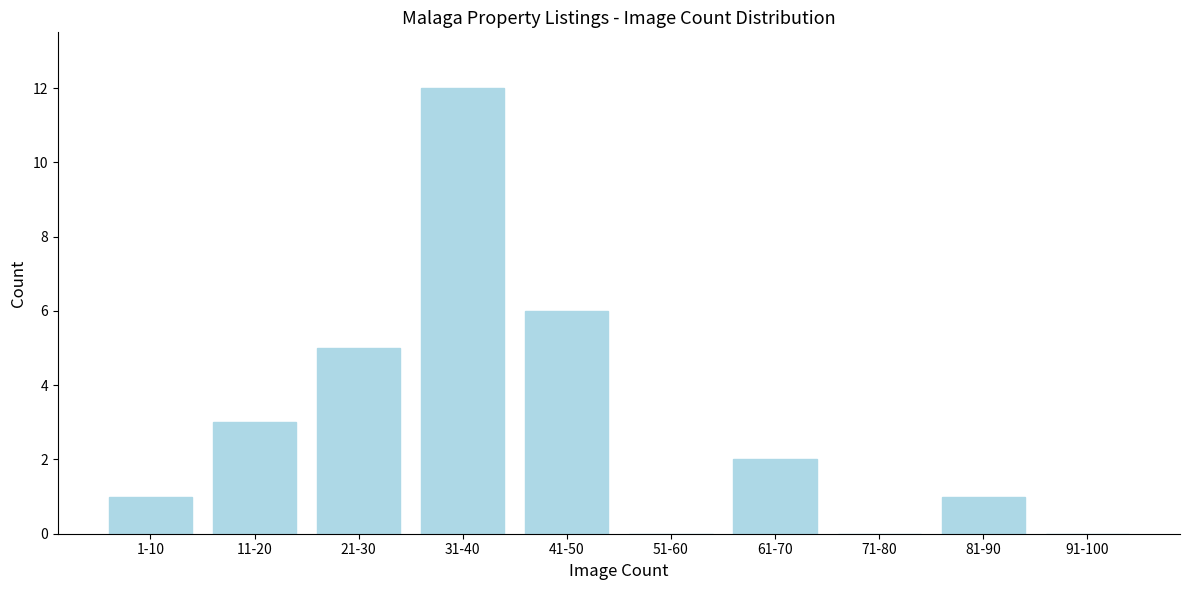

Reading right to left, list all the values displayed in this chart.

91-100=0	81-90=1	71-80=0	61-70=2	51-60=0	41-50=6	31-40=12	21-30=5	11-20=3	1-10=1